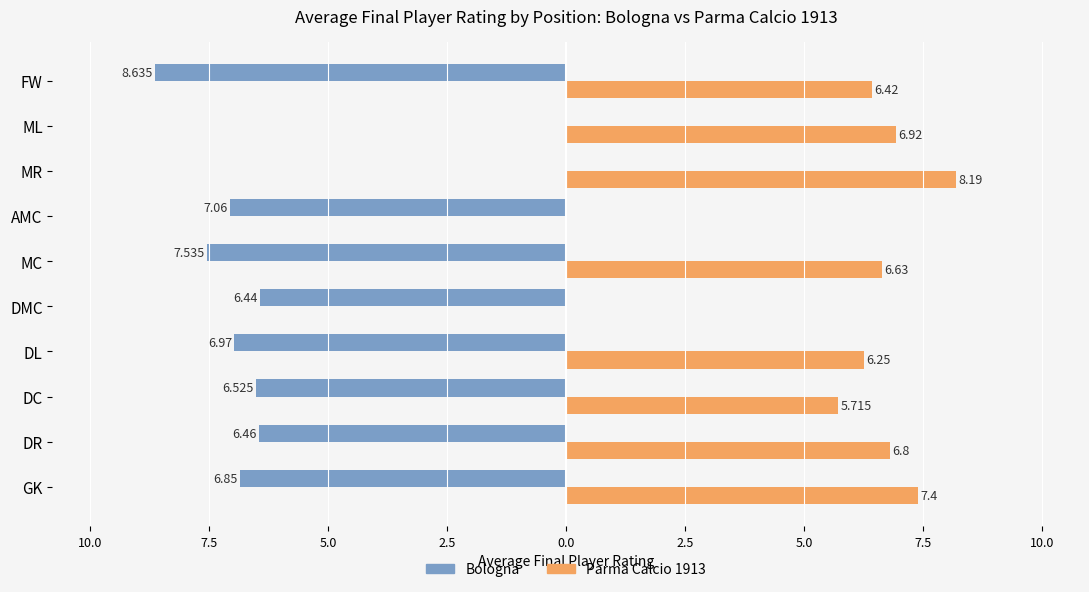

Reading left to right, list all the values displayed in this chart.

Bologna: -6.8	-6.5	-6.5	-7.0	-6.4	-7.5	-7.1	0.0	0.0	-8.6
Parma Calcio 1913: 7.4	6.8	5.7	6.2	0.0	6.6	0.0	8.2	6.9	6.4